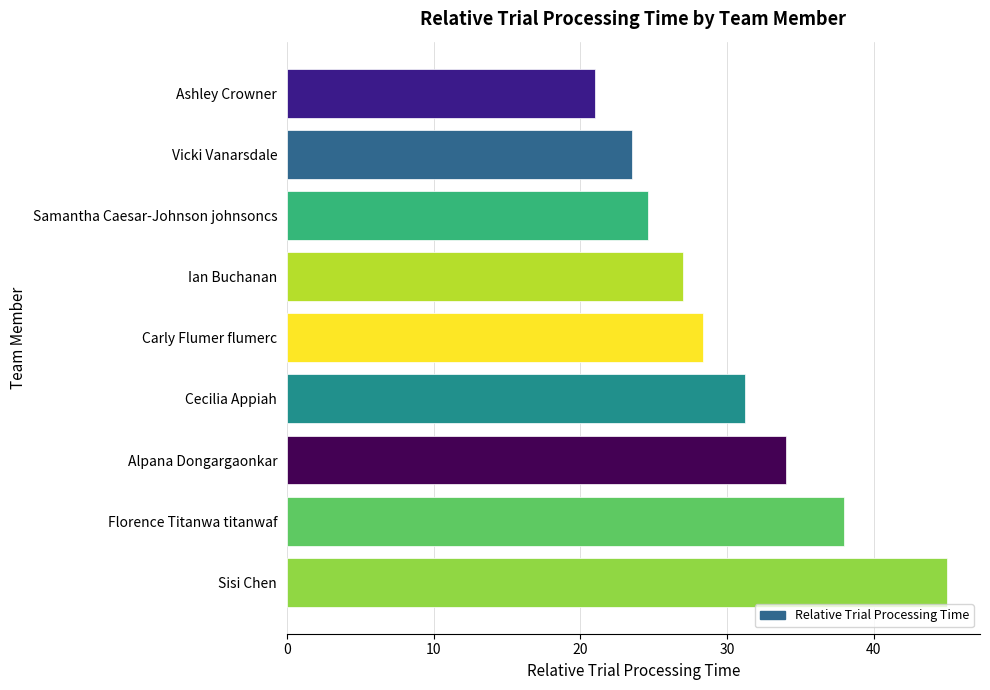

How many bars are there in total?

9